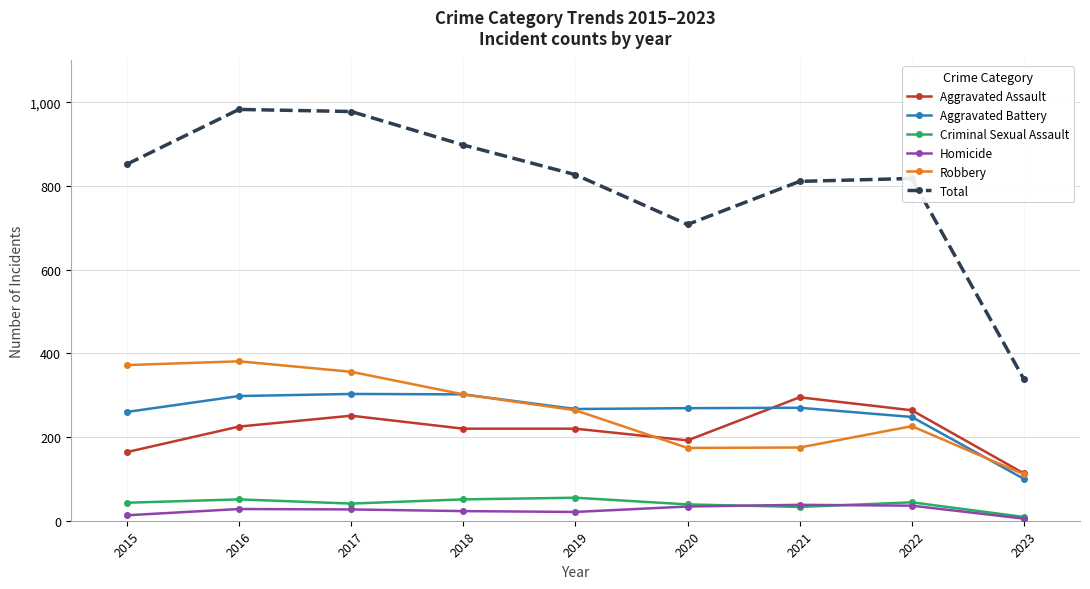

What is the spread (max minus min) of values at 2023?

333